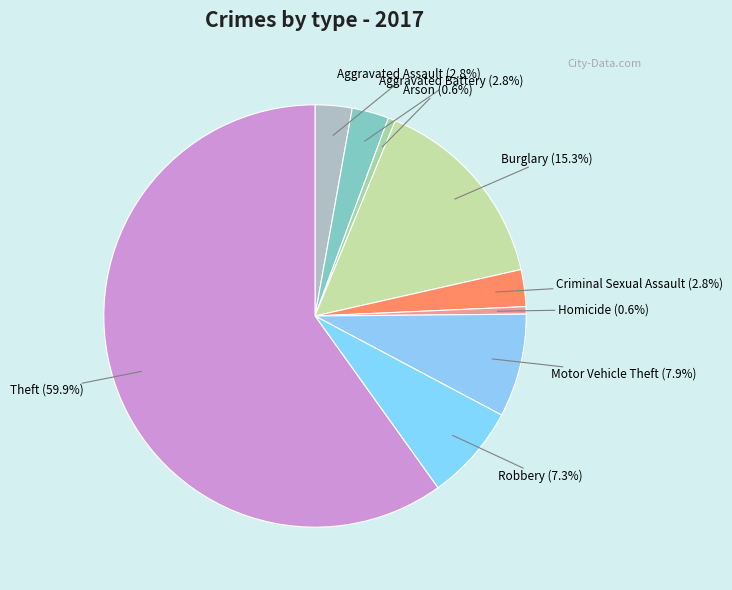

What percentage is the Theft slice, to the nearest percent?

60%